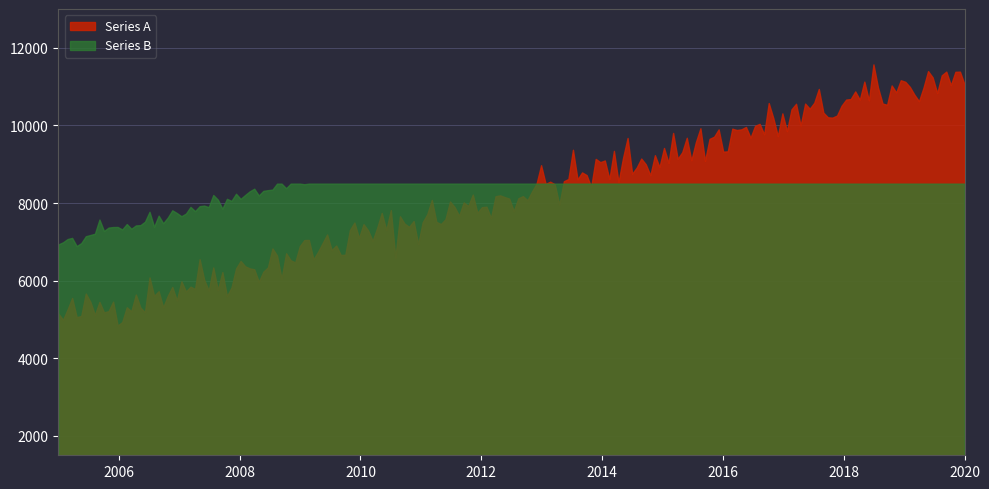

Does the chart have visible grid lines?

Yes